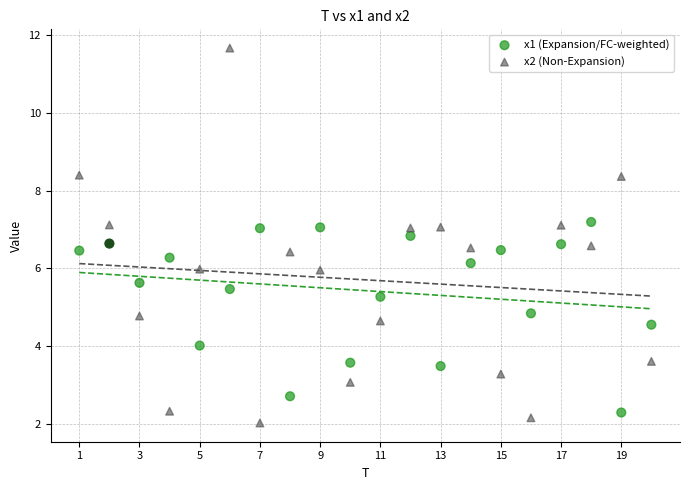

Which series contains the lowest Y value?

x2 (Non-Expansion)